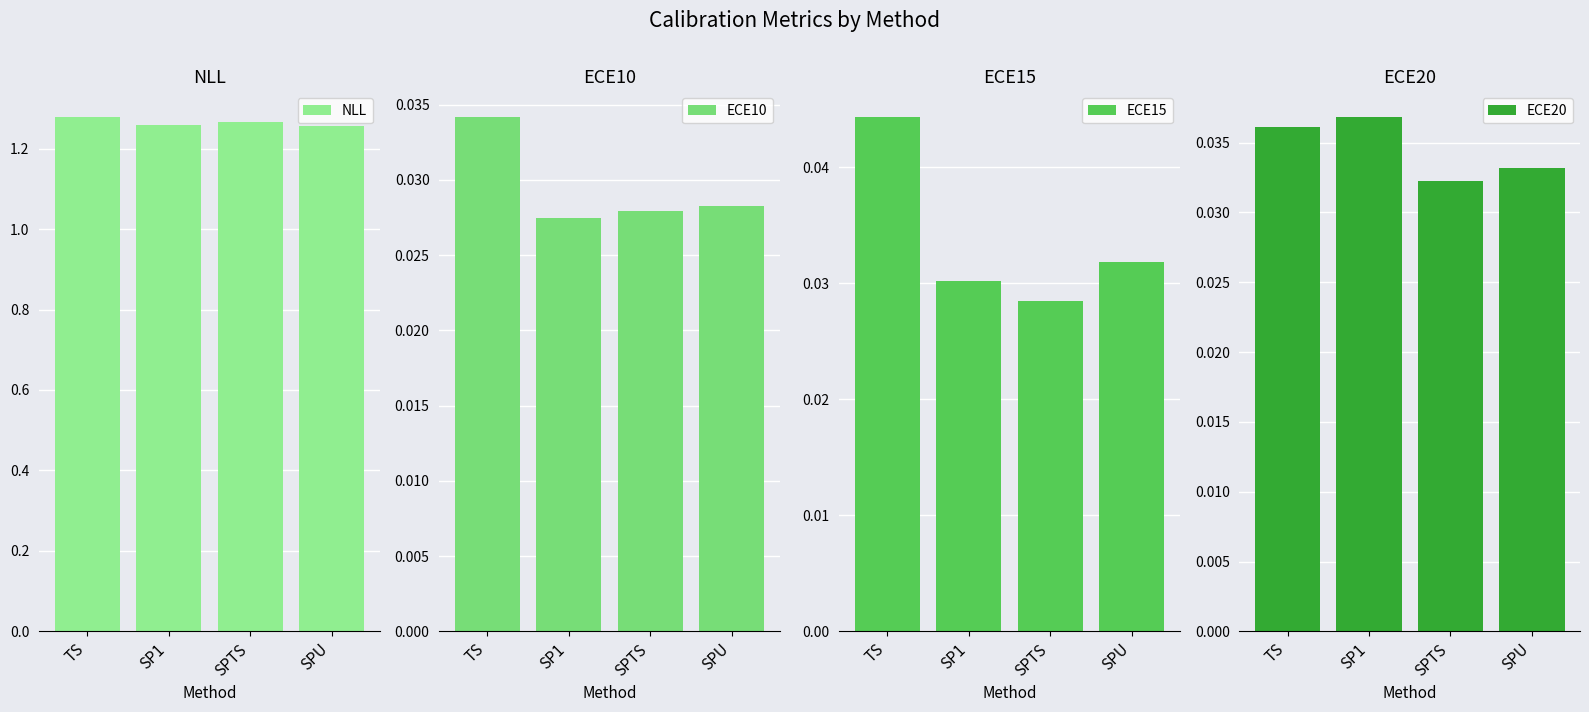

How many bars are there in each group?

4